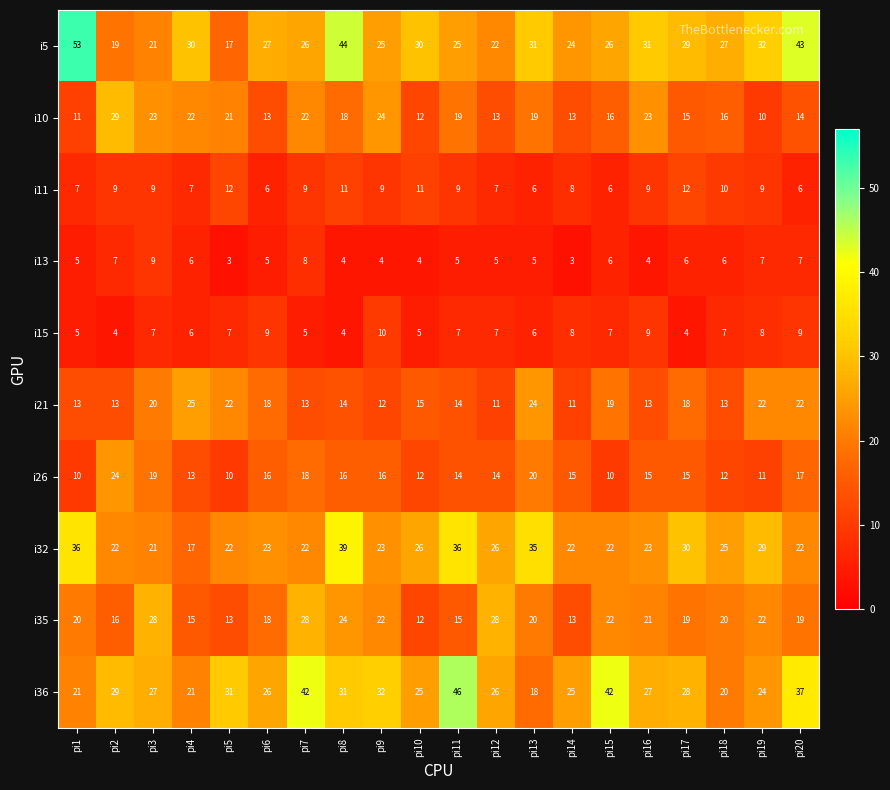

List the series in order of their peak value, lowest first.

i13, i15, i11, i26, i21, i35, i10, i32, i36, i5